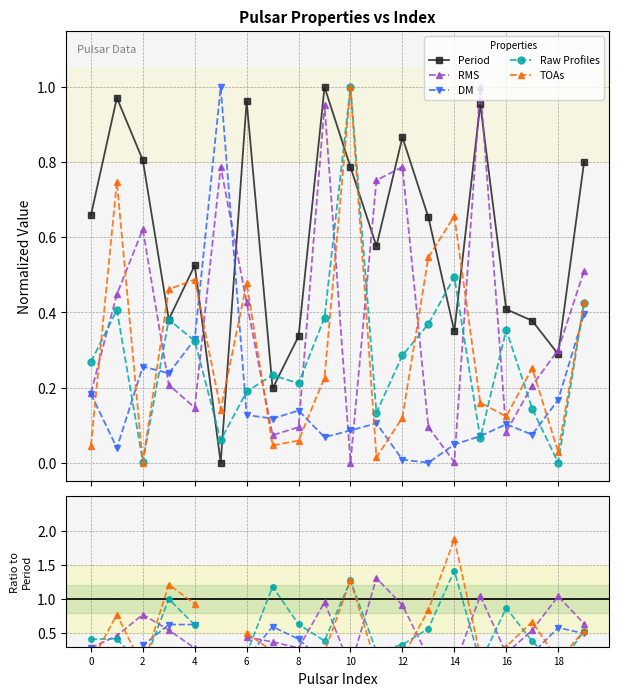

Where is DM nearest to the value 0?

13